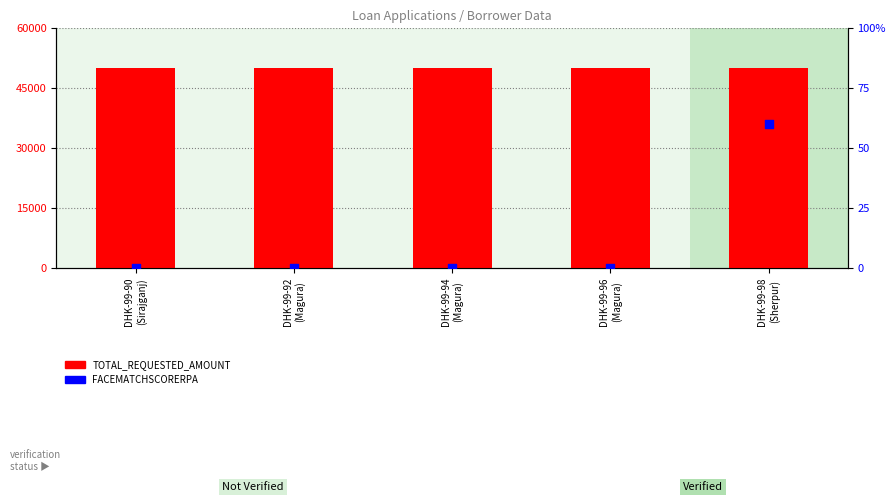

Which series reaches the minimum Y coordinate?

FACEMATCHSCORERPA